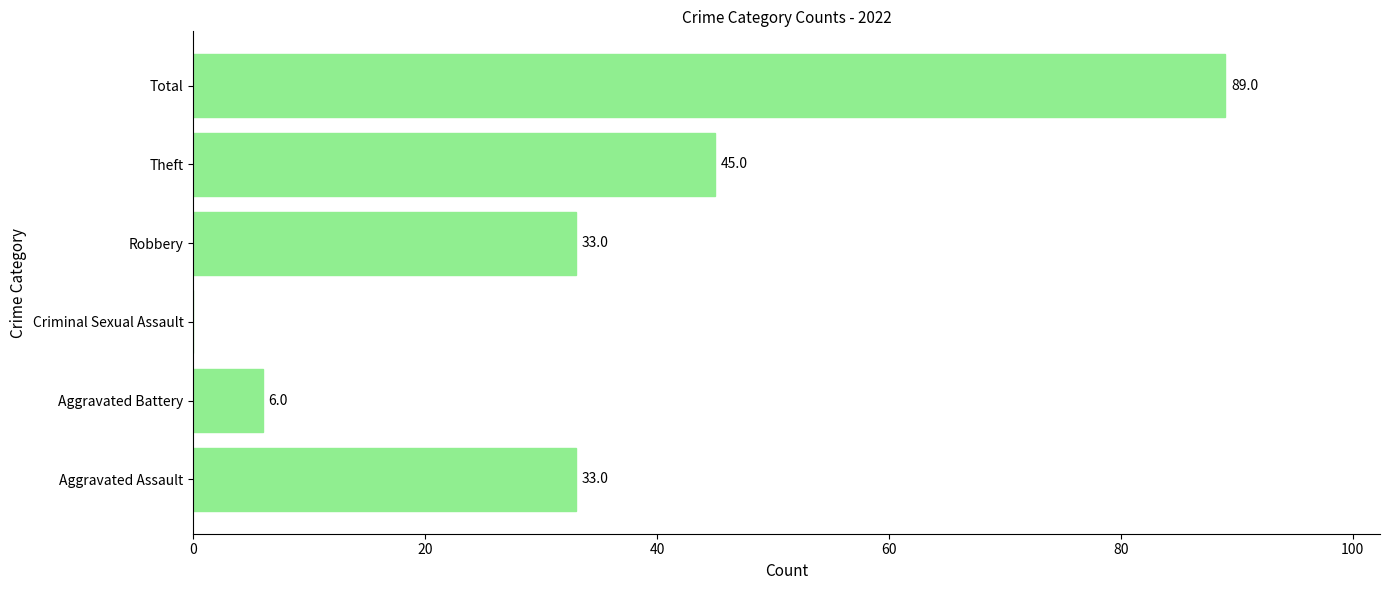

What is the sum of the values at Aggravated Battery and Theft?

51